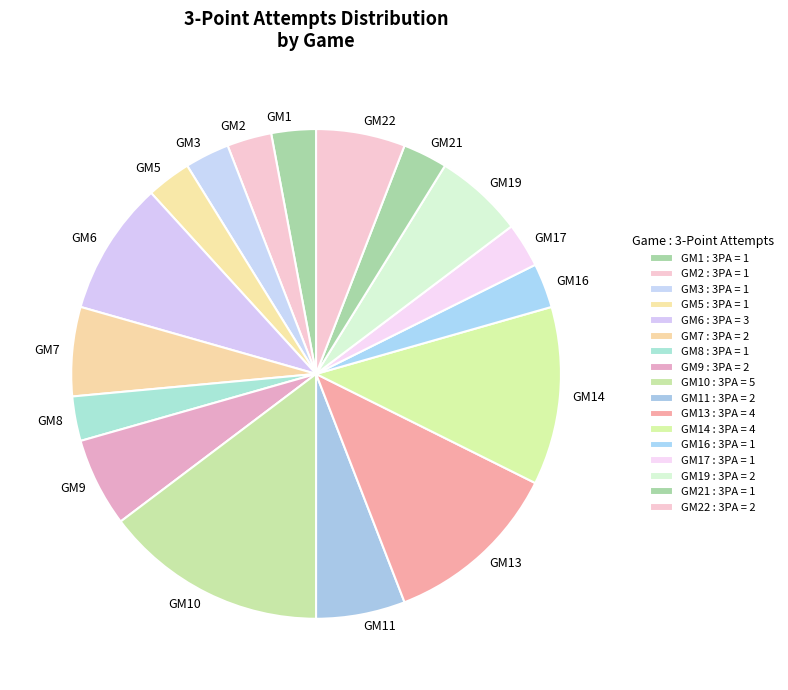

Is the sum of GM14 and GM8 greater than half?

No